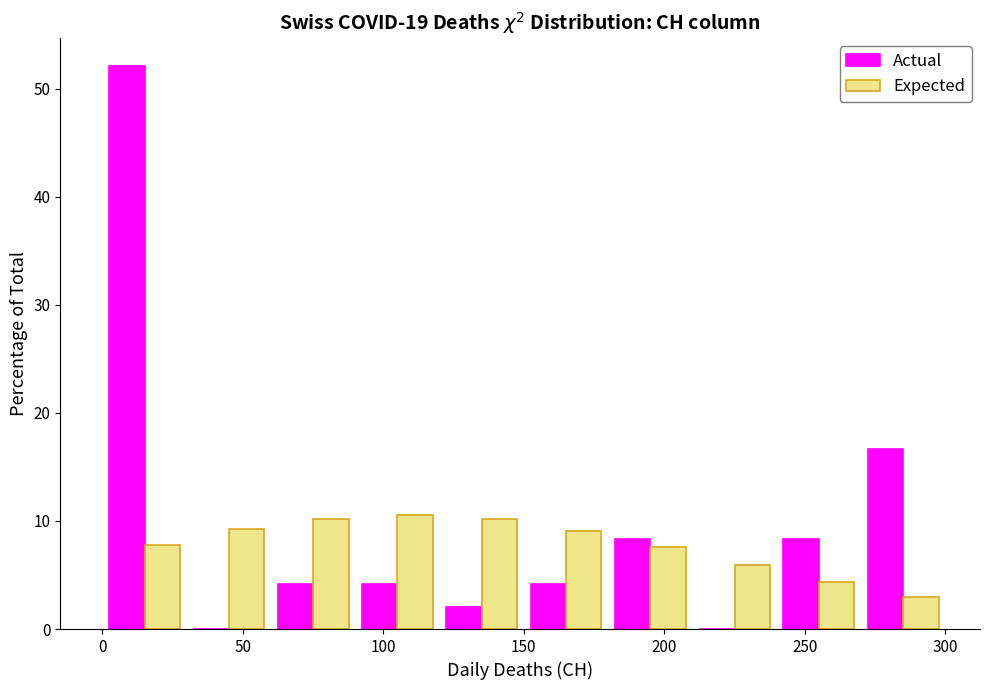

Reading left to right, list every range on the x-axis with the height of the bar of each series over it. The values are not printed on the chart, so give them approximately, as read against the axis.

0 to 30: Actual=52	Expected=8
30 to 60: Actual=0	Expected=9
60 to 90: Actual=4	Expected=10
90 to 120: Actual=4	Expected=11
120 to 150: Actual=2	Expected=10
150 to 180: Actual=4	Expected=9
180 to 210: Actual=8	Expected=8
210 to 240: Actual=0	Expected=6
240 to 270: Actual=8	Expected=4
270 to 300: Actual=17	Expected=3